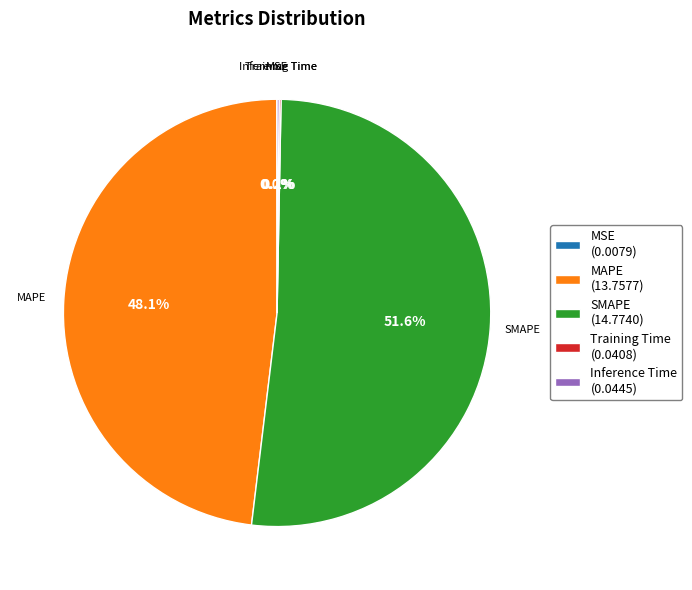

Is there any slice that represents more than half of the pie?

Yes